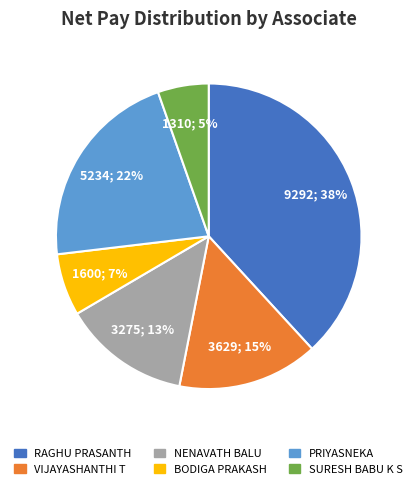

What is the largest slice in the pie chart?

RAGHU PRASANTH